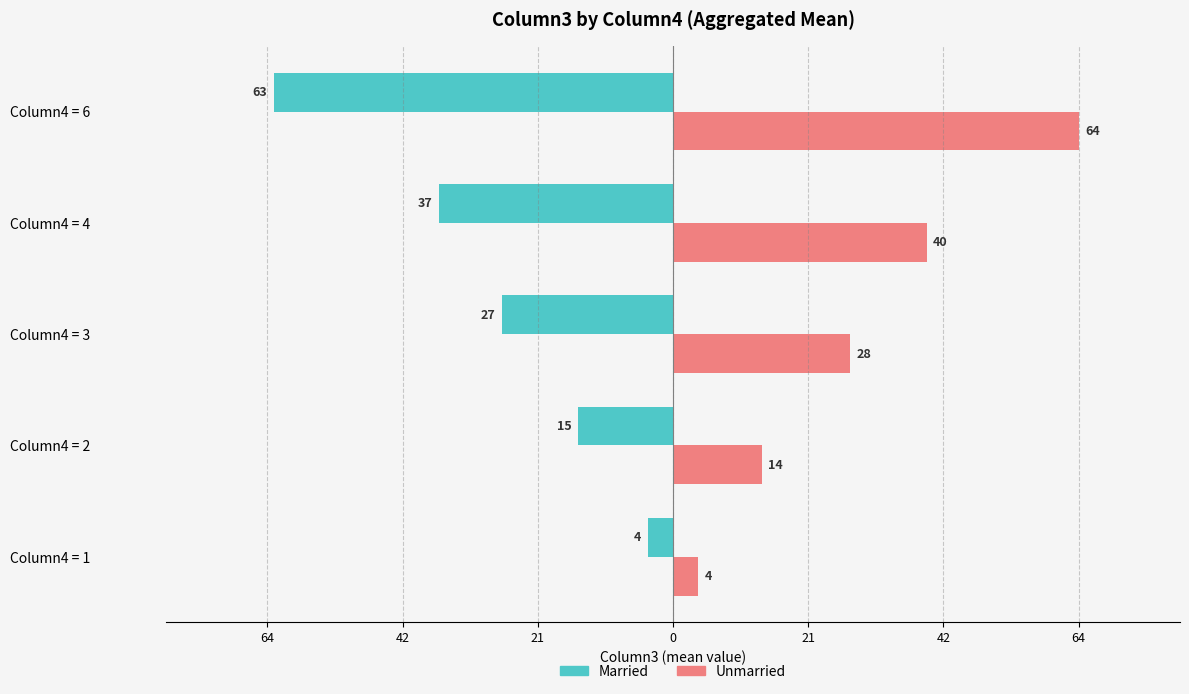

What are all the series names shown in the legend?

Married, Unmarried